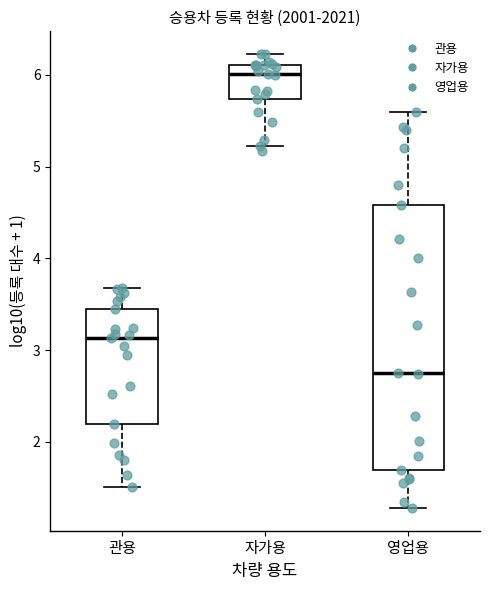

Which box has the highest median line?

자가용